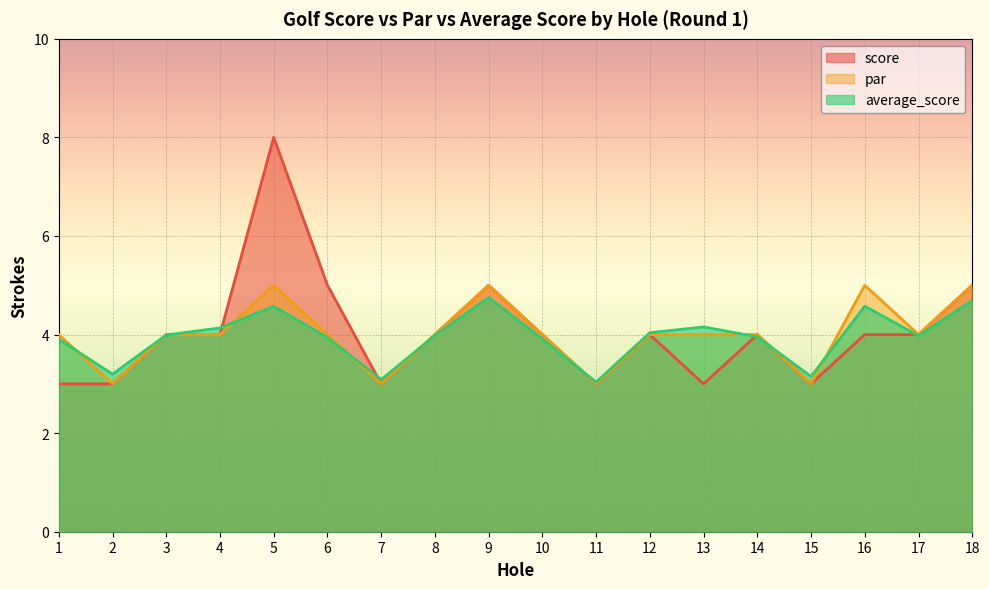

What is the sum of the average_score values at 8 and 18?

8.7